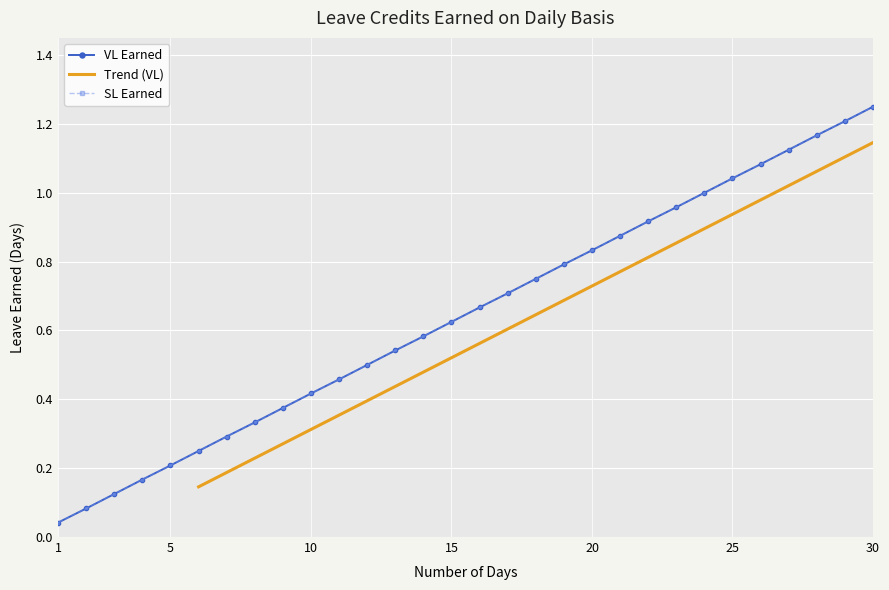

What is the sum of the SL Earned values at 1 and 28?

1.2